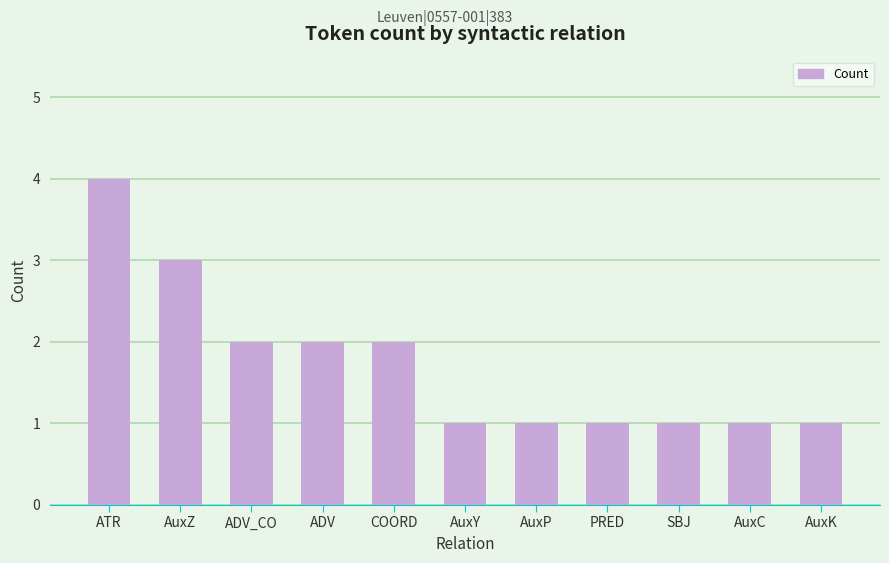

What position from the right is AuxP?

5